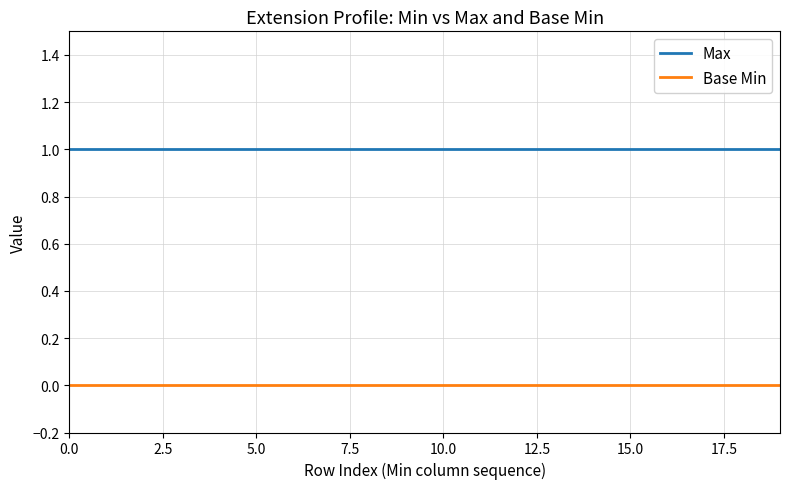

How many lines are shown in the chart?

2